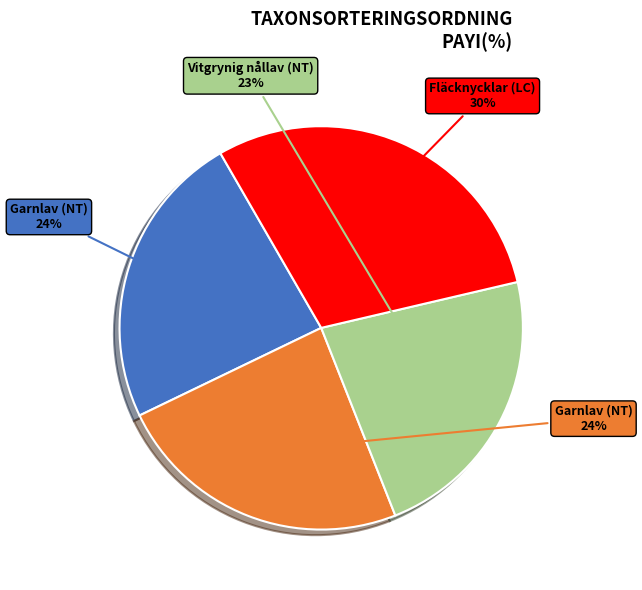

Does any single category account for the majority?

No